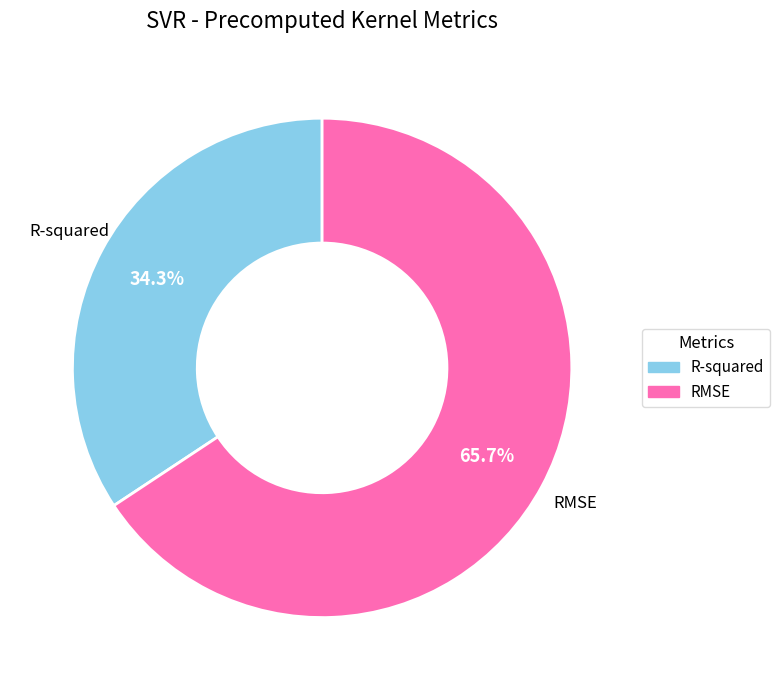

The R-squared slice represents 46% of the pie. True or false?

False